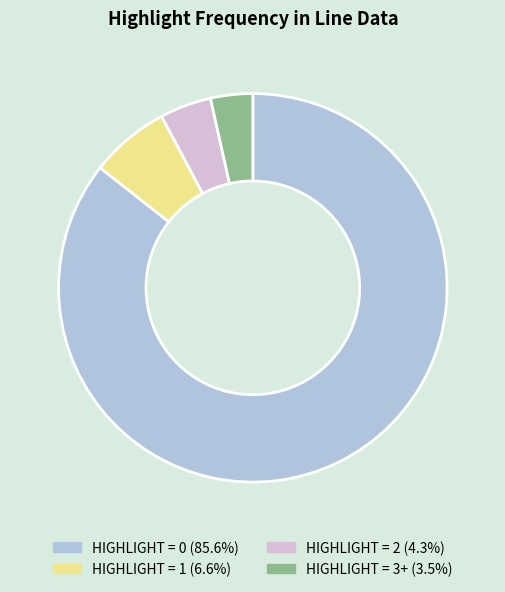

Combined, do HIGHLIGHT = 0 and HIGHLIGHT = 1 account for over 50%?

Yes